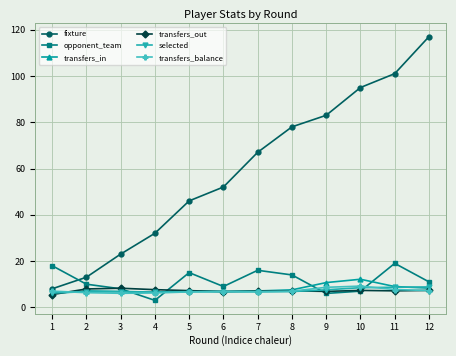

After their last crossing, which series has the higher values: opponent_team or transfers_balance?

opponent_team